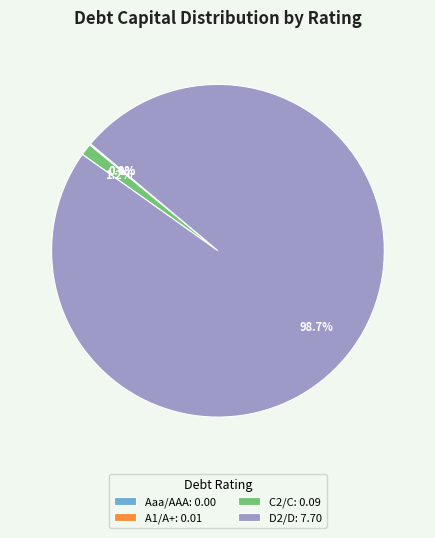

To the nearest percent, what is the average slice percentage?

25%